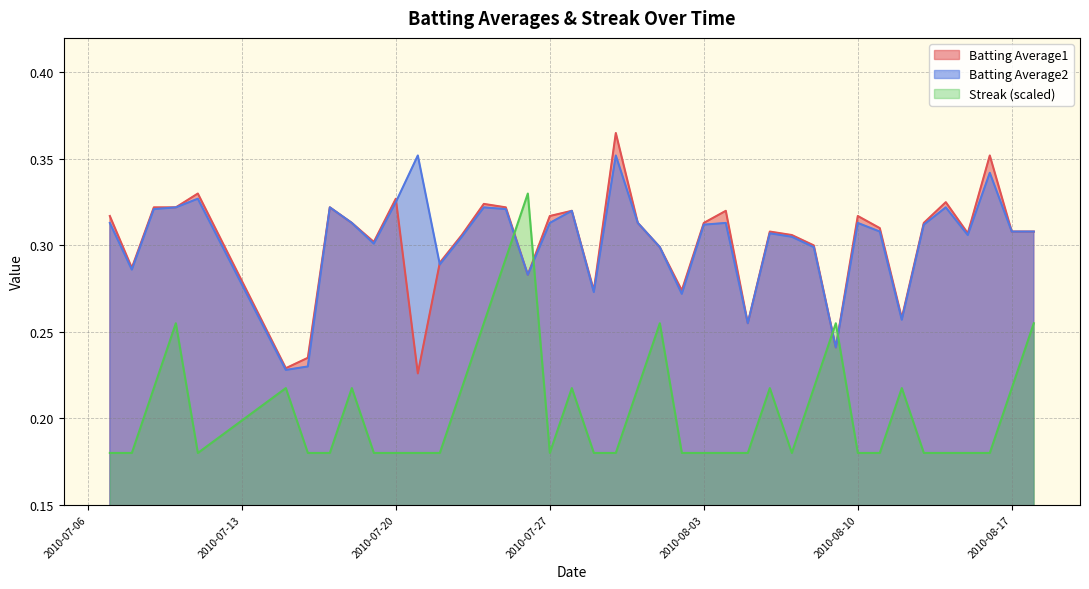

True or false: Batting Average1 and Batting Average2 cross at least once.

True